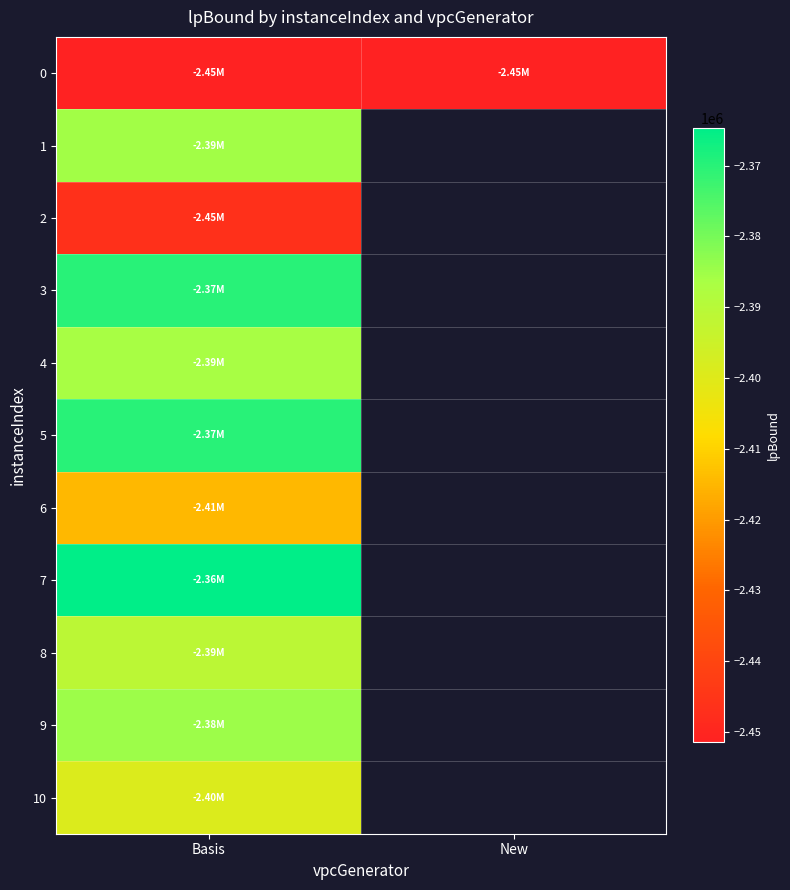

The value of 6 at Basis is -2414740.2. True or false?

True